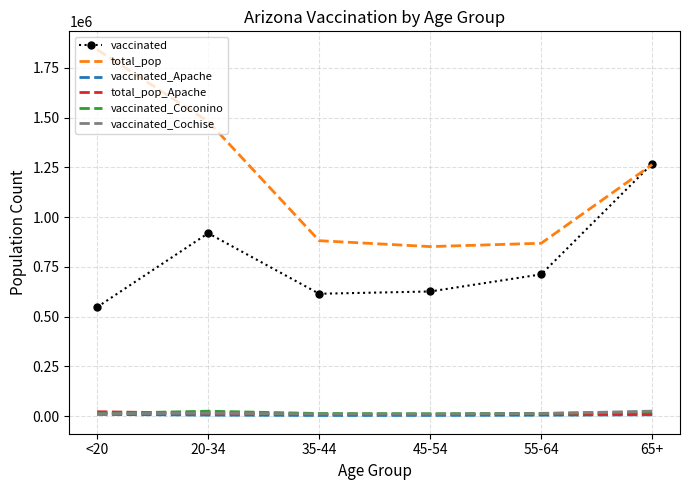

True or false: vaccinated_Cochise and total_pop intersect in this chart.

False